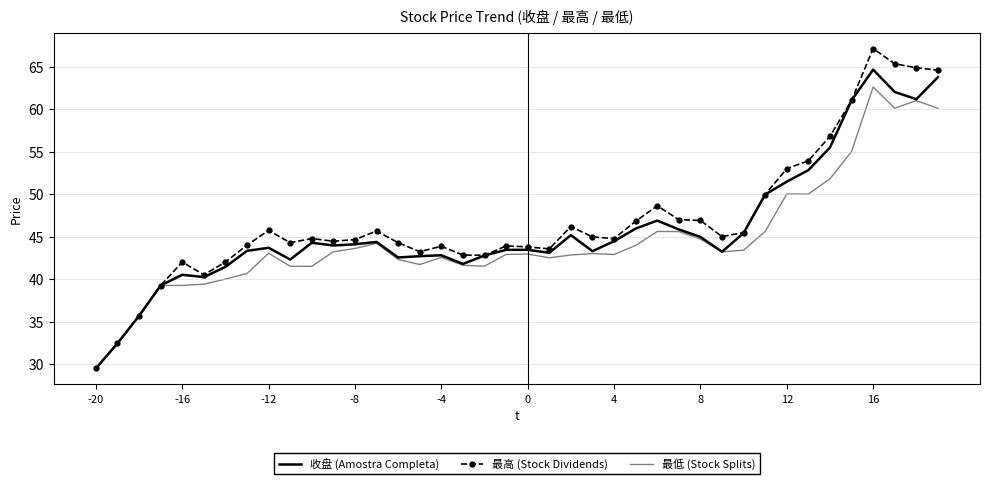

What is the highest value of the 最高 (Stock Dividends) series?

67.1